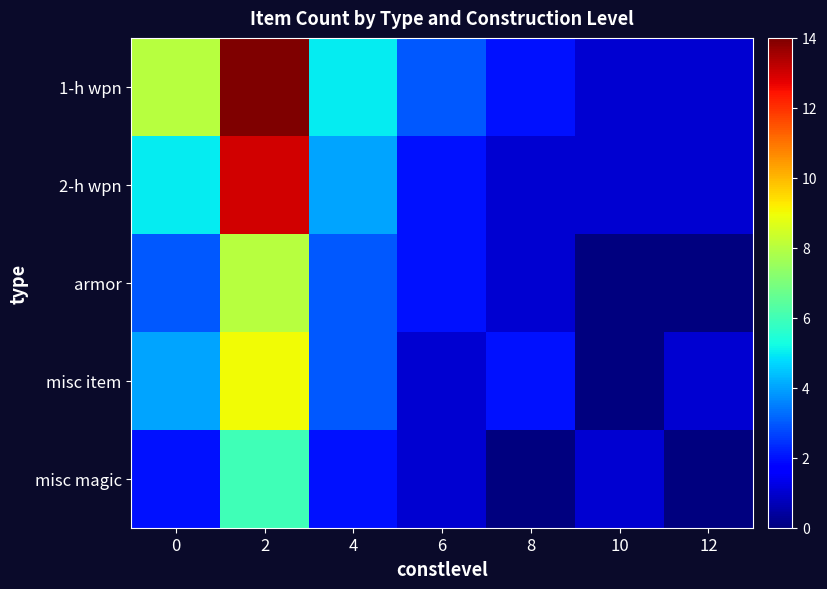

At 12, list the series in order from largest to smallest.

1-h wpn, 2-h wpn, misc item, armor, misc magic